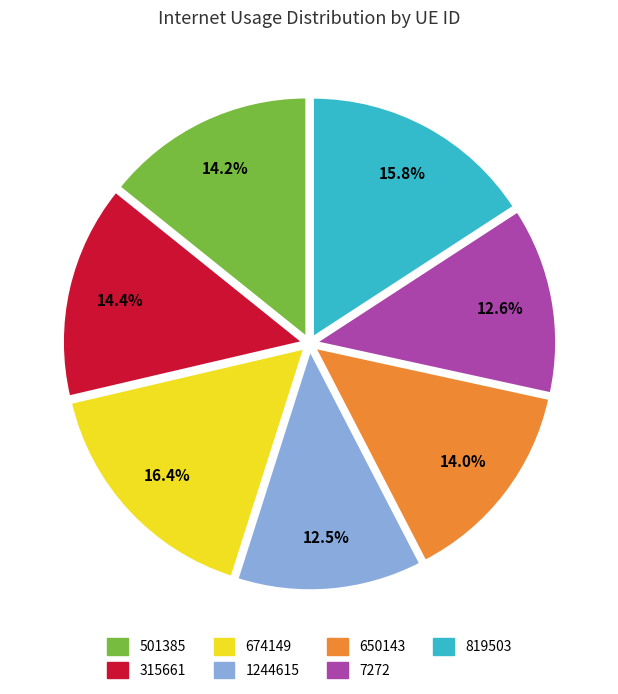

To the nearest percent, what portion does 315661 represent?

14%